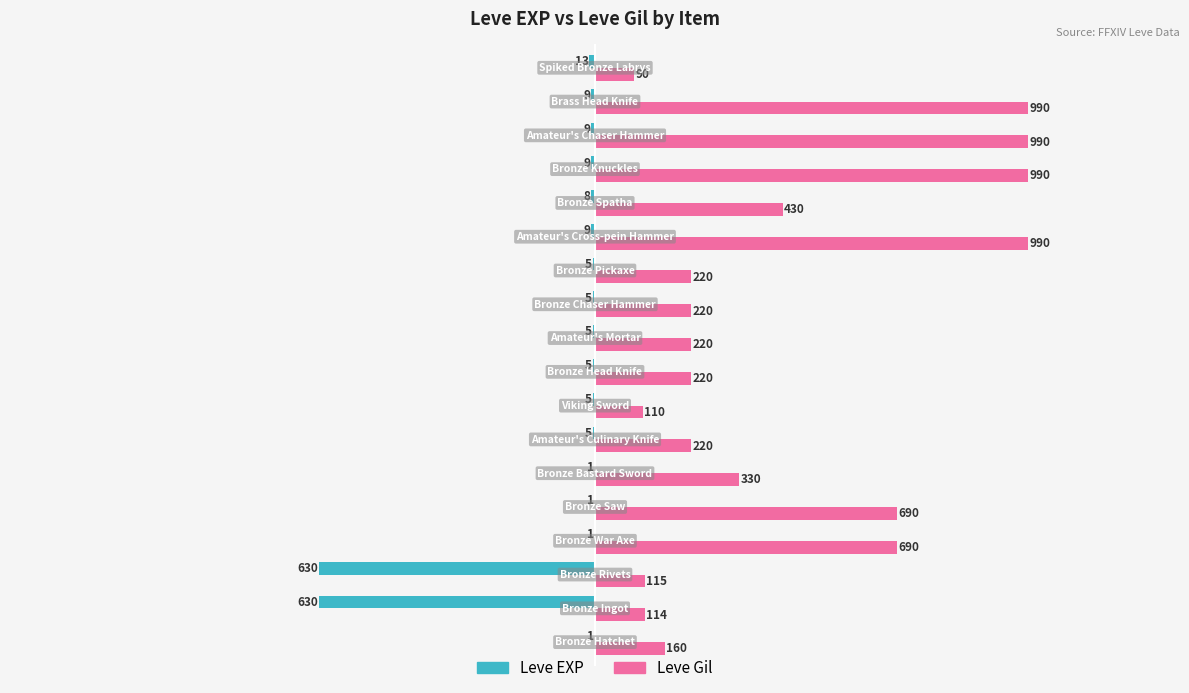

Which series has the largest total across all categories?

Leve Gil